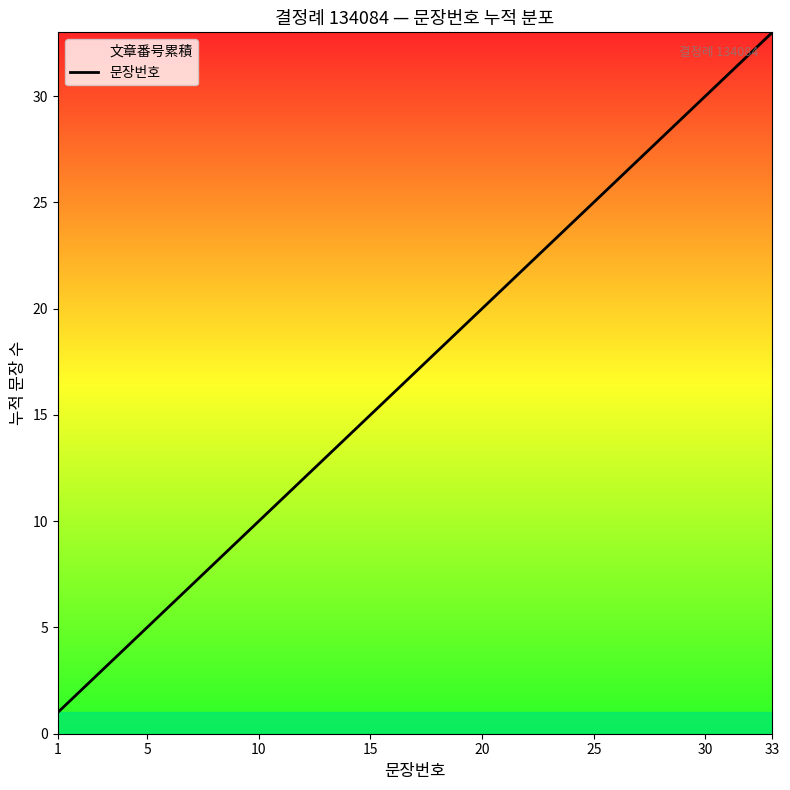

How many lines are shown in the chart?

1